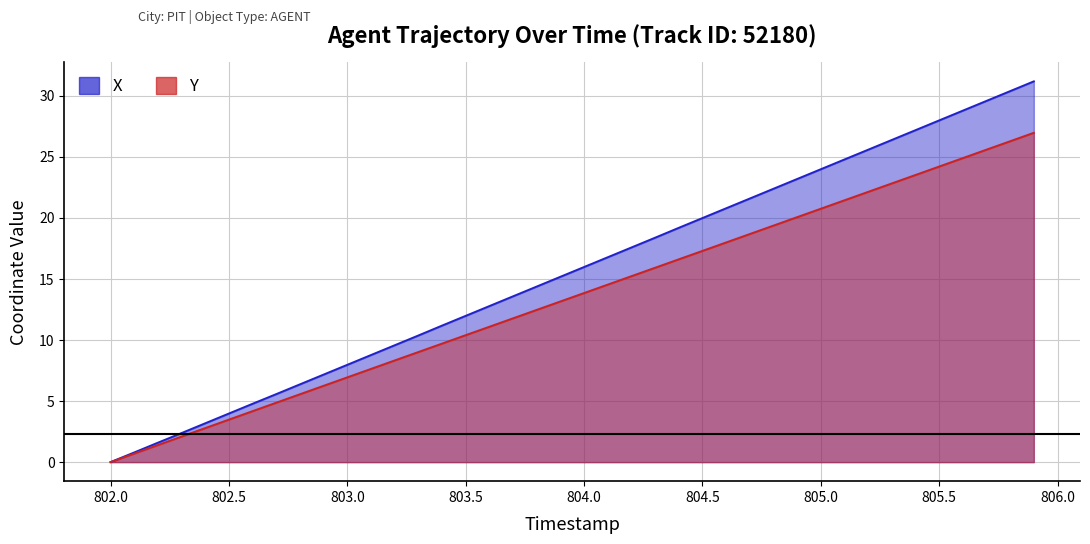

Rank the series by their average value, from lowest to highest.

Y, X